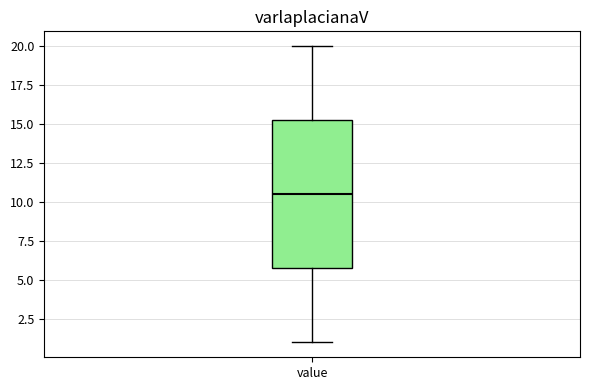

Transcribe this box plot: give where the median line is, the range the box spans, and where the two whiskers end, as read against the y-axis. The values are not printed on the chart, so give them approximately, as read against the axis.

median 10.5, box 6.0 to 15.5, whiskers 1.0 to 20.0